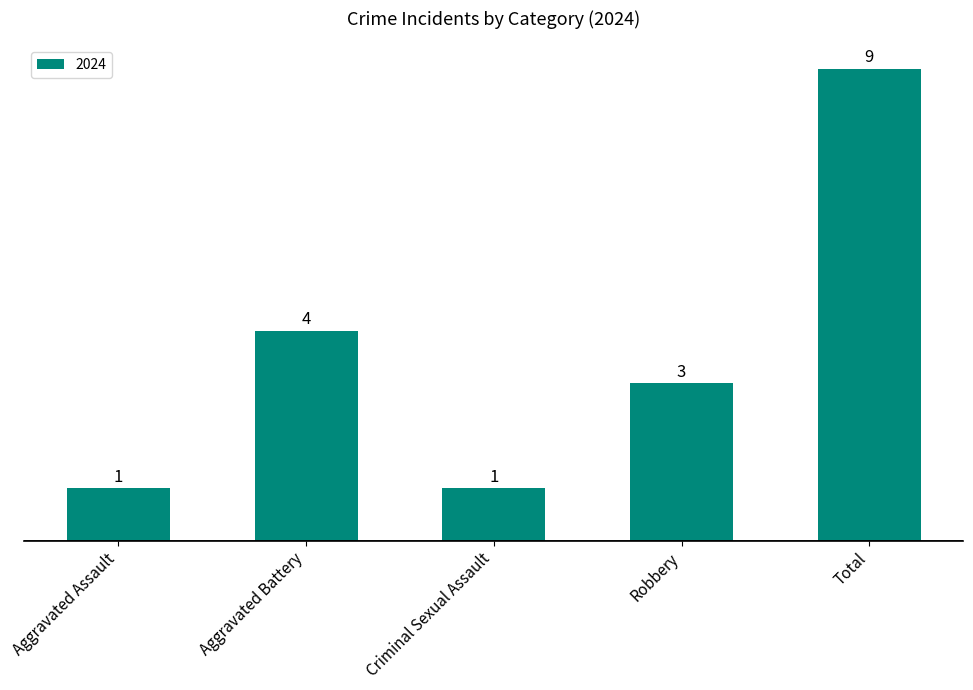

What is the sum of the values at Aggravated Battery and Total?

13